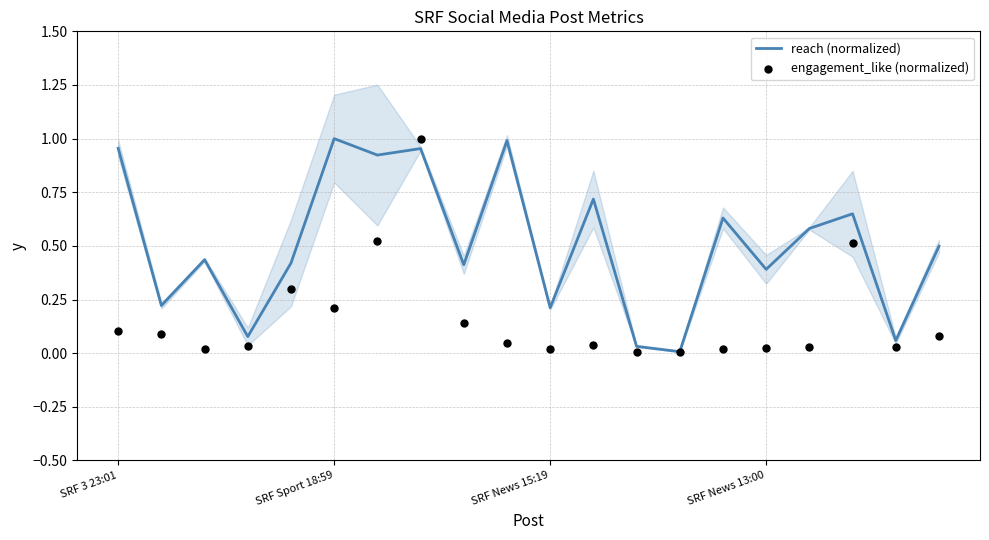

Which series reaches the minimum Y coordinate?

engagement_like (normalized)